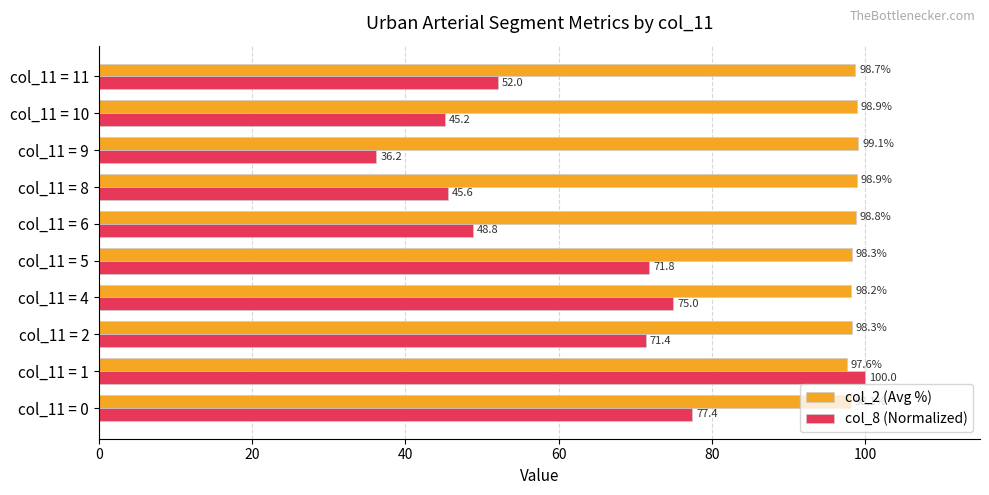

True or false: col_2 (Avg %) has a value of 97.6 at col_11 = 1.

True